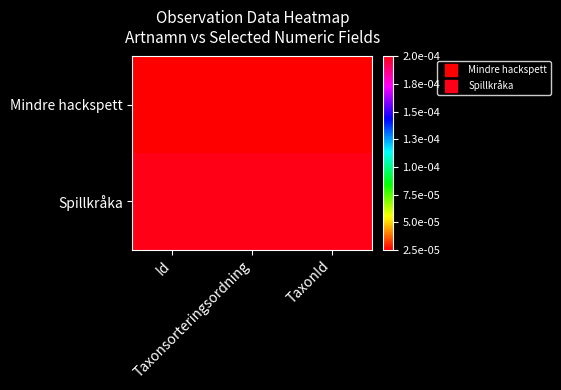

What is the difference between the highest and lowest values at Taxonsorteringsordning?

1